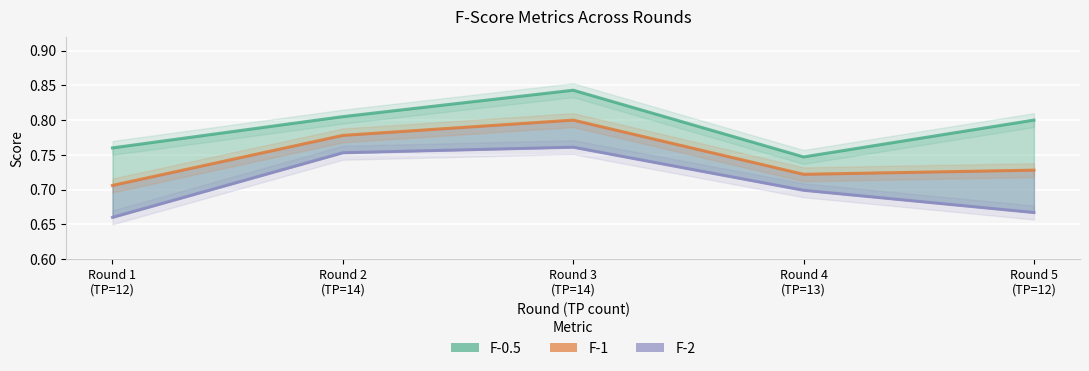

What is the difference between the highest and lowest values at Round 3
(TP=14)?

0.1